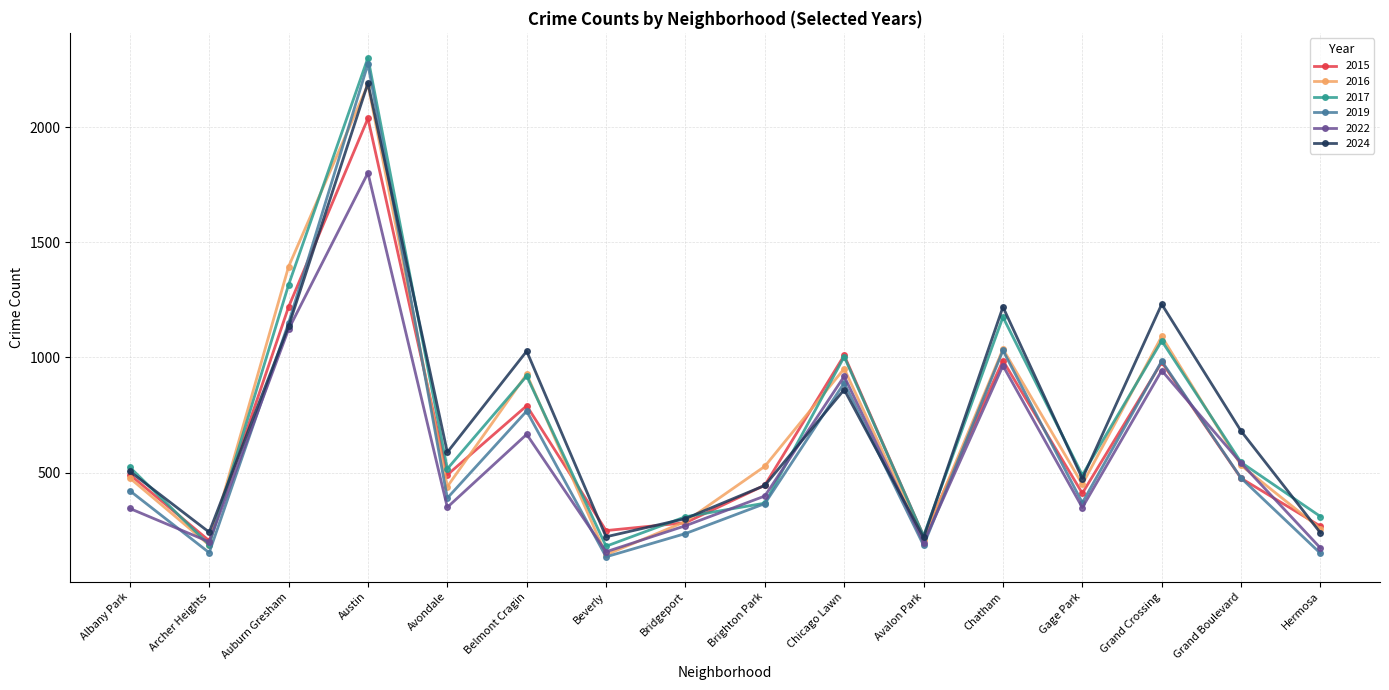

True or false: 2016 has a value of 143 at Beverly.

True